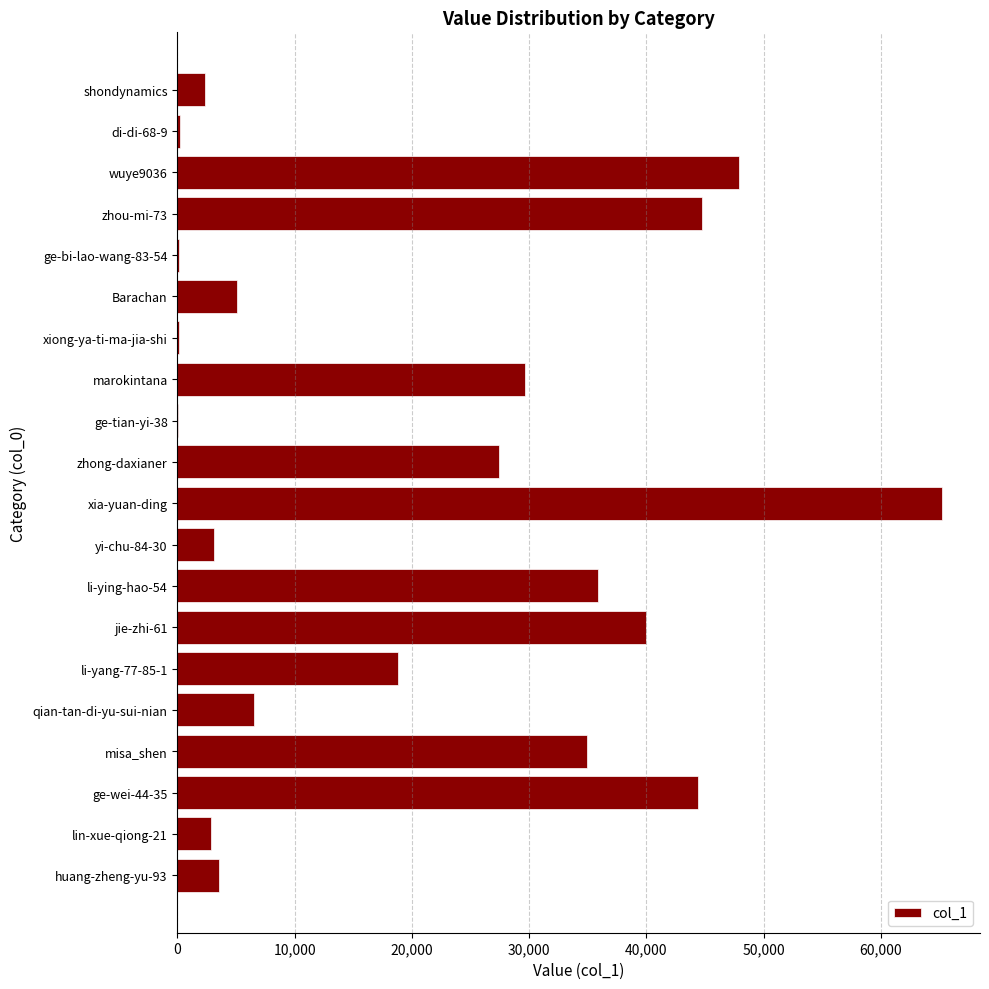

The chart shows a value of 65192 at xia-yuan-ding. True or false?

True